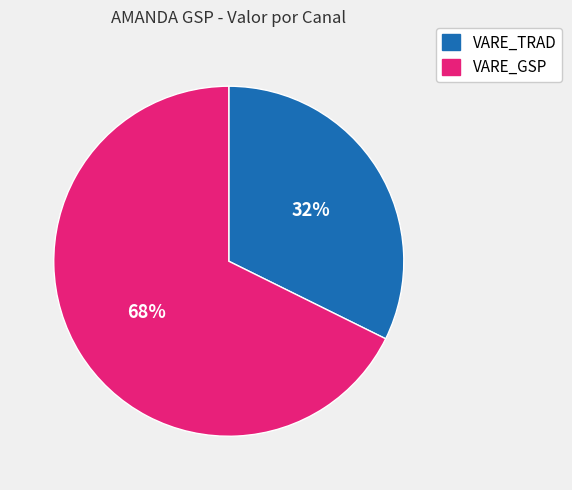

Approximately how many times larger is the value at VARE_TRAD compared to VARE_GSP?

0.5